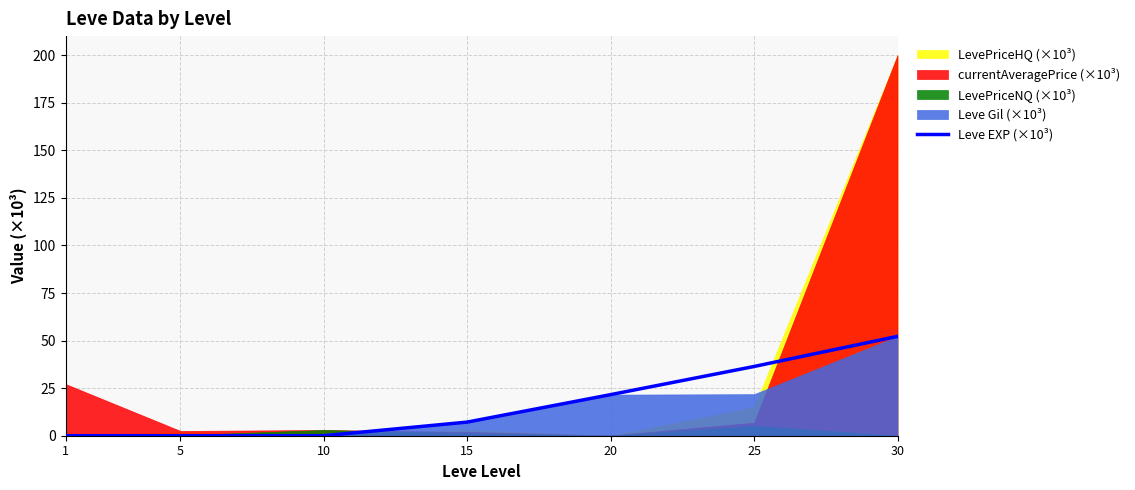

What is the sum of the values at 15 and 1?

7.2